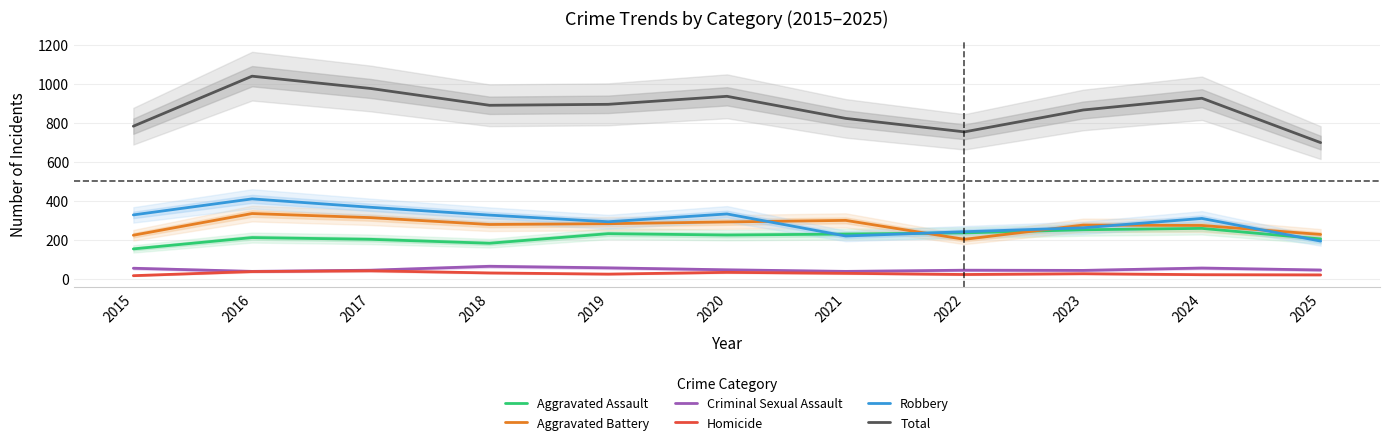

What is the difference between the Total values at 2016 and 2020?

103